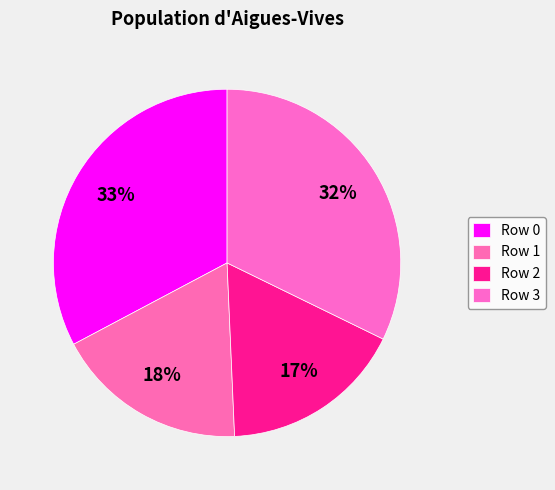

How many segments does this pie chart have?

4